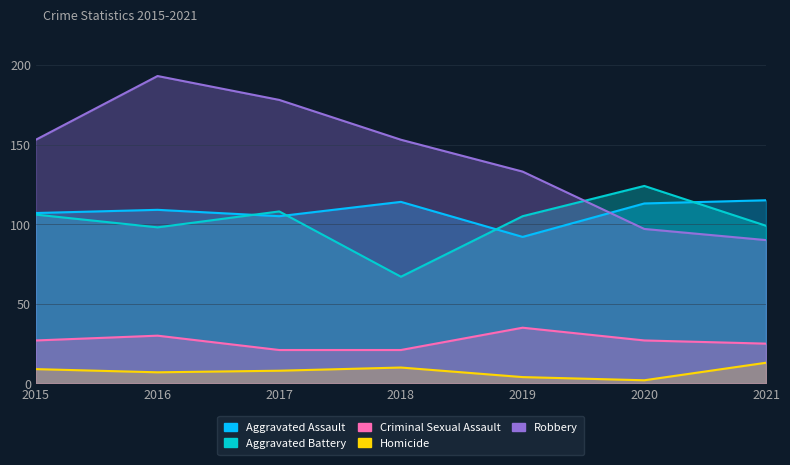

What is the total value across all series at 2019?

369